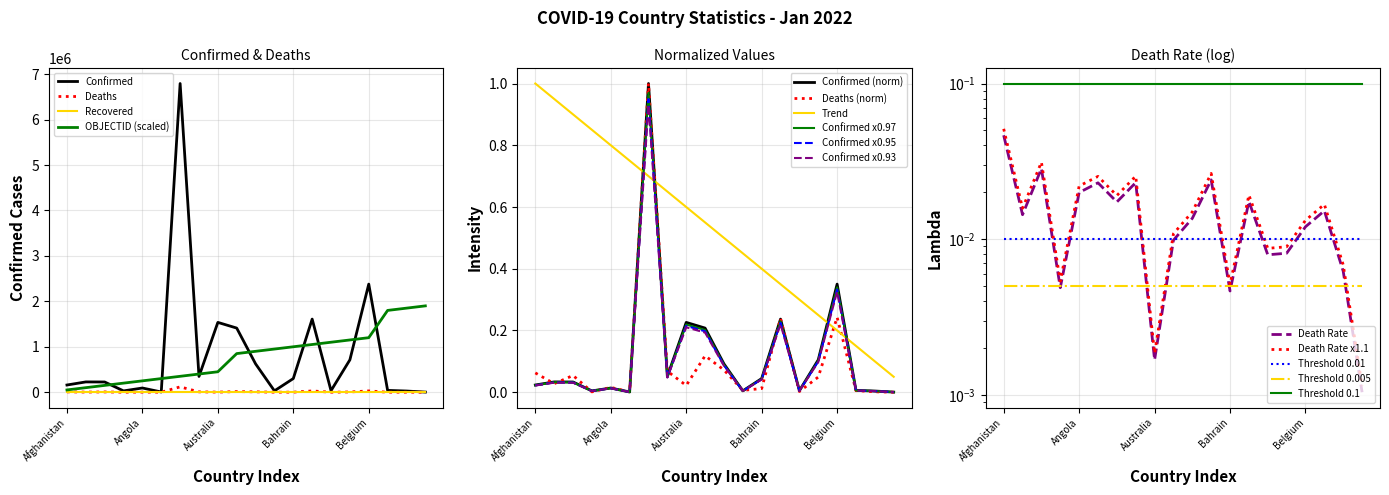

Does the chart display data point markers on the line(s)?

No